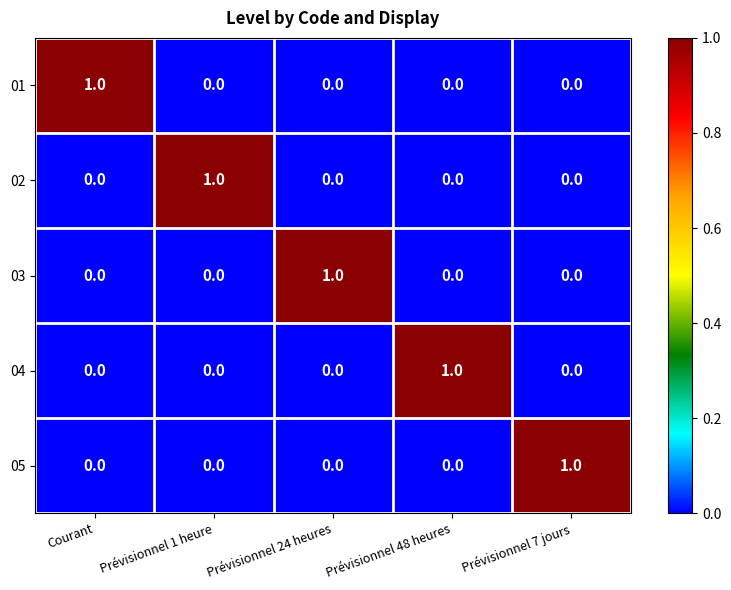

How many 03 values are between 0 and 1?

5